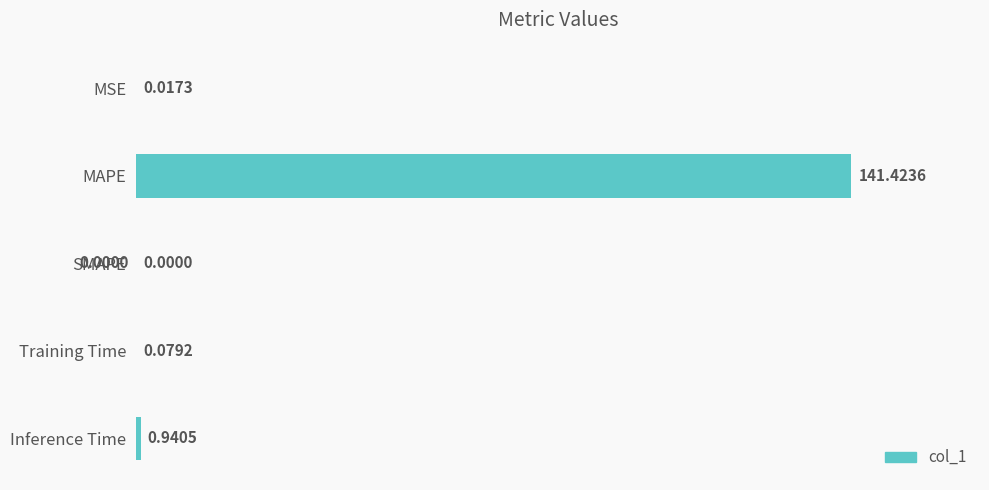

Between MSE and Inference Time, which is larger?

Inference Time